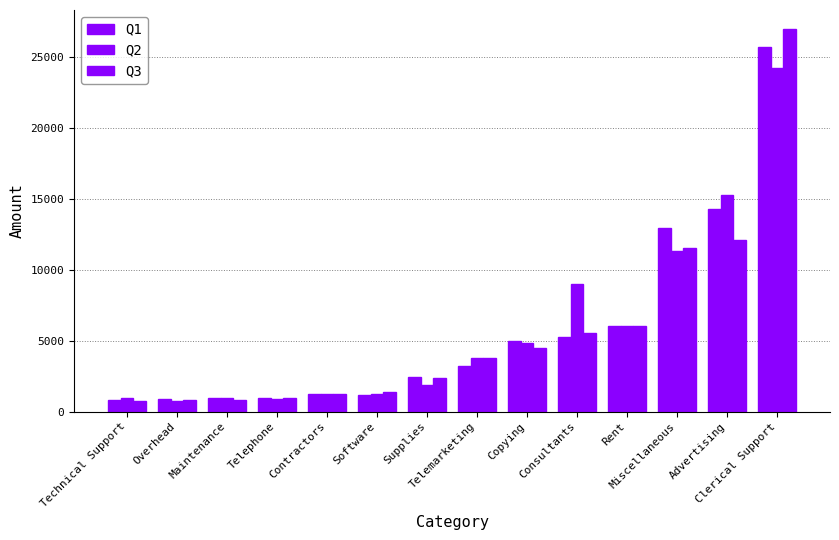

How many distinct data groups are displayed?

3